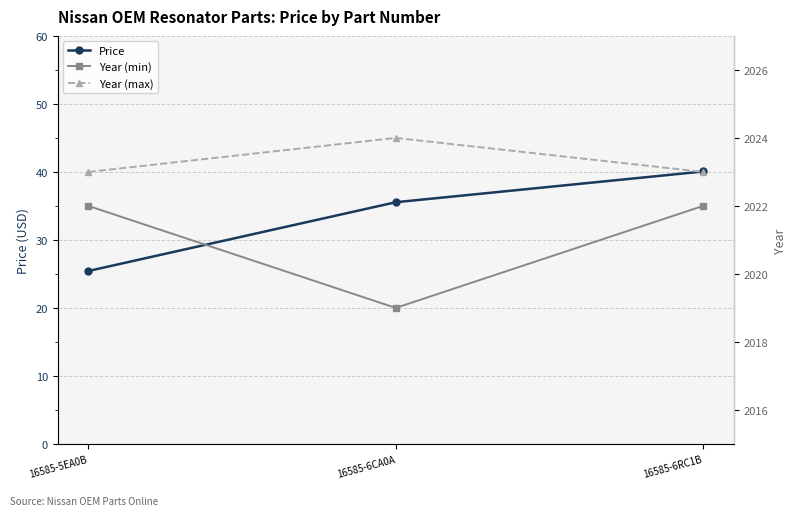

At which category is the sum across all series the highest?

16585-6RC1B